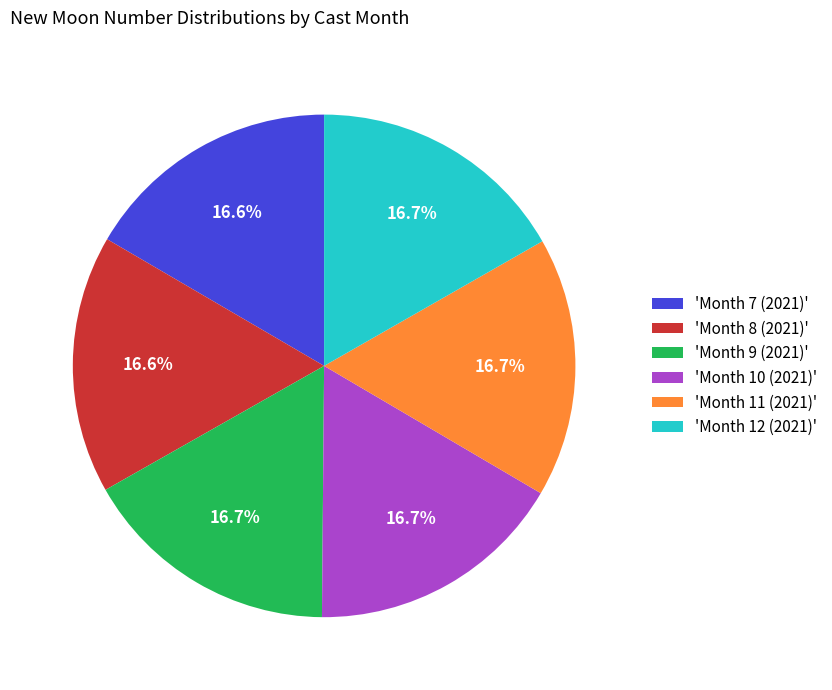

Do 'Month 11 (2021)' and 'Month 10 (2021)' together represent more than half of the pie?

No